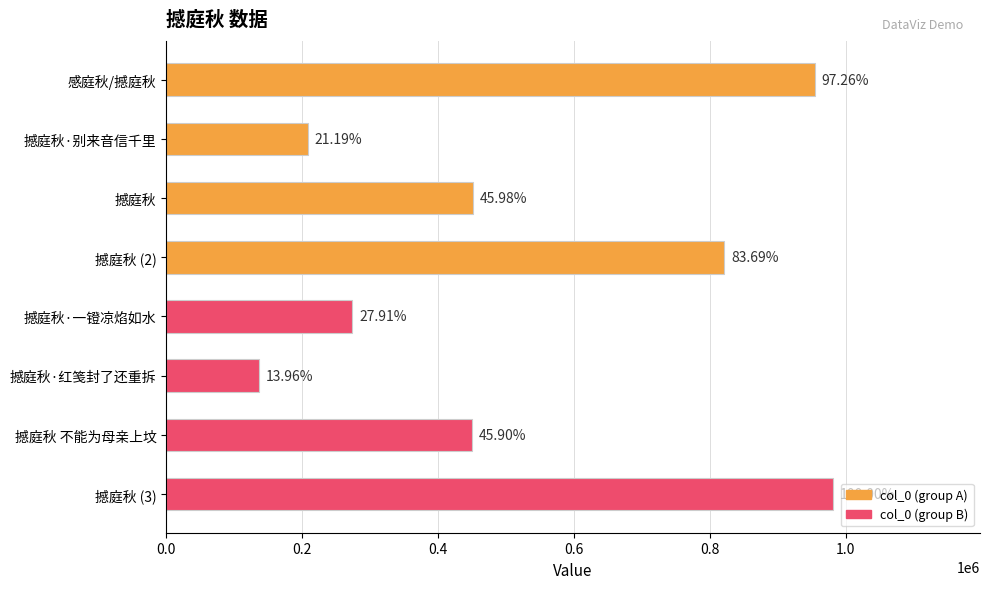

How many bars are there in total?

8